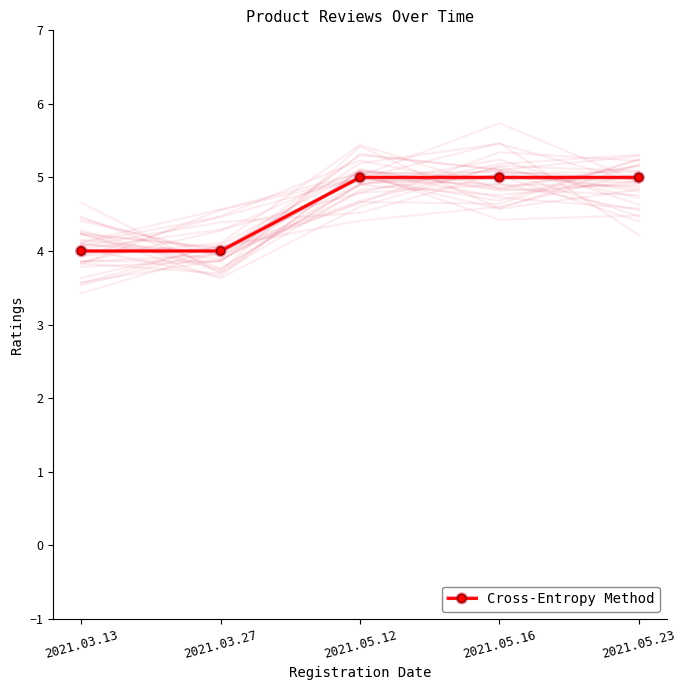

List the labels in order of value, smallest first.

2021.03.13, 2021.03.27, 2021.05.12, 2021.05.16, 2021.05.23